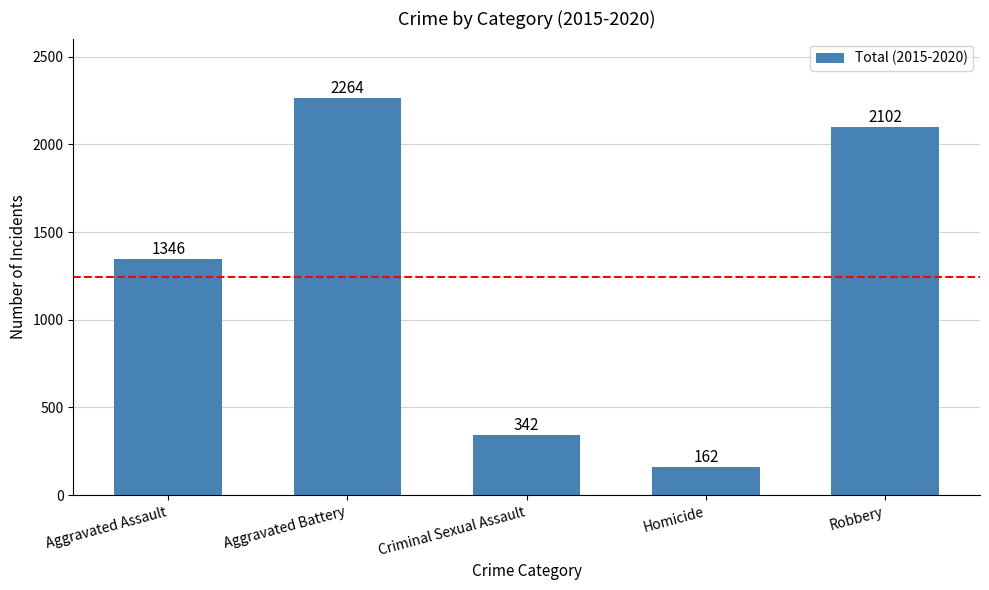

How many bars are there in total?

5